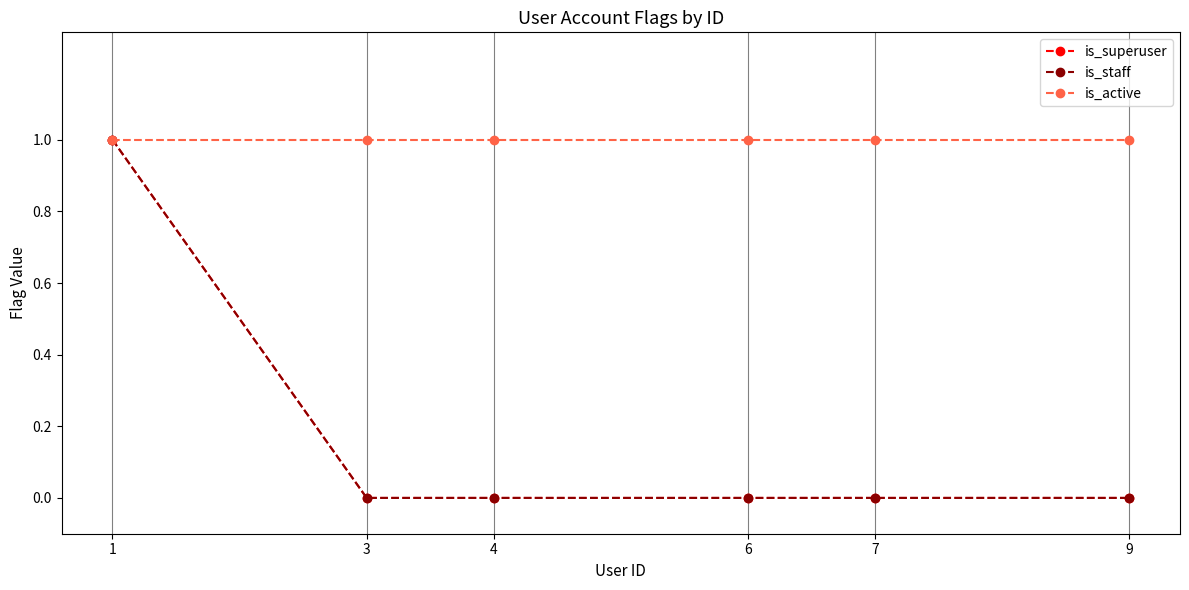

What are all the series names shown in the legend?

is_superuser, is_staff, is_active